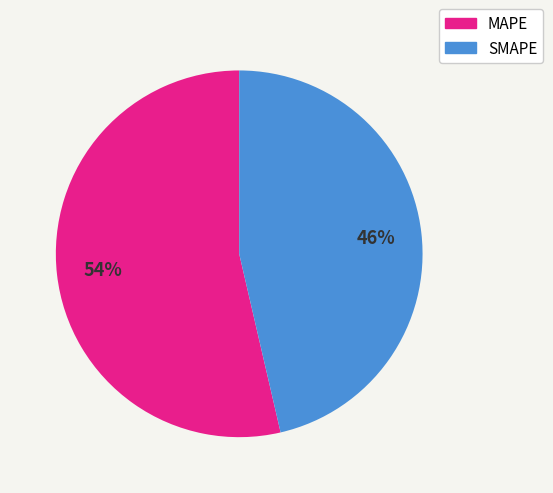

The MAPE slice represents 54% of the pie. True or false?

True